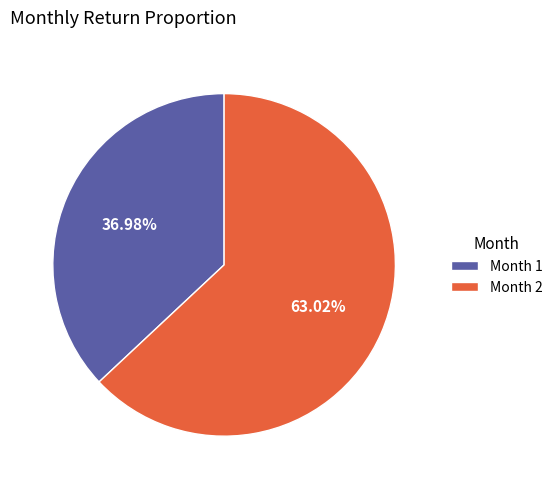

Does Month 2 represent more than half of the total?

Yes